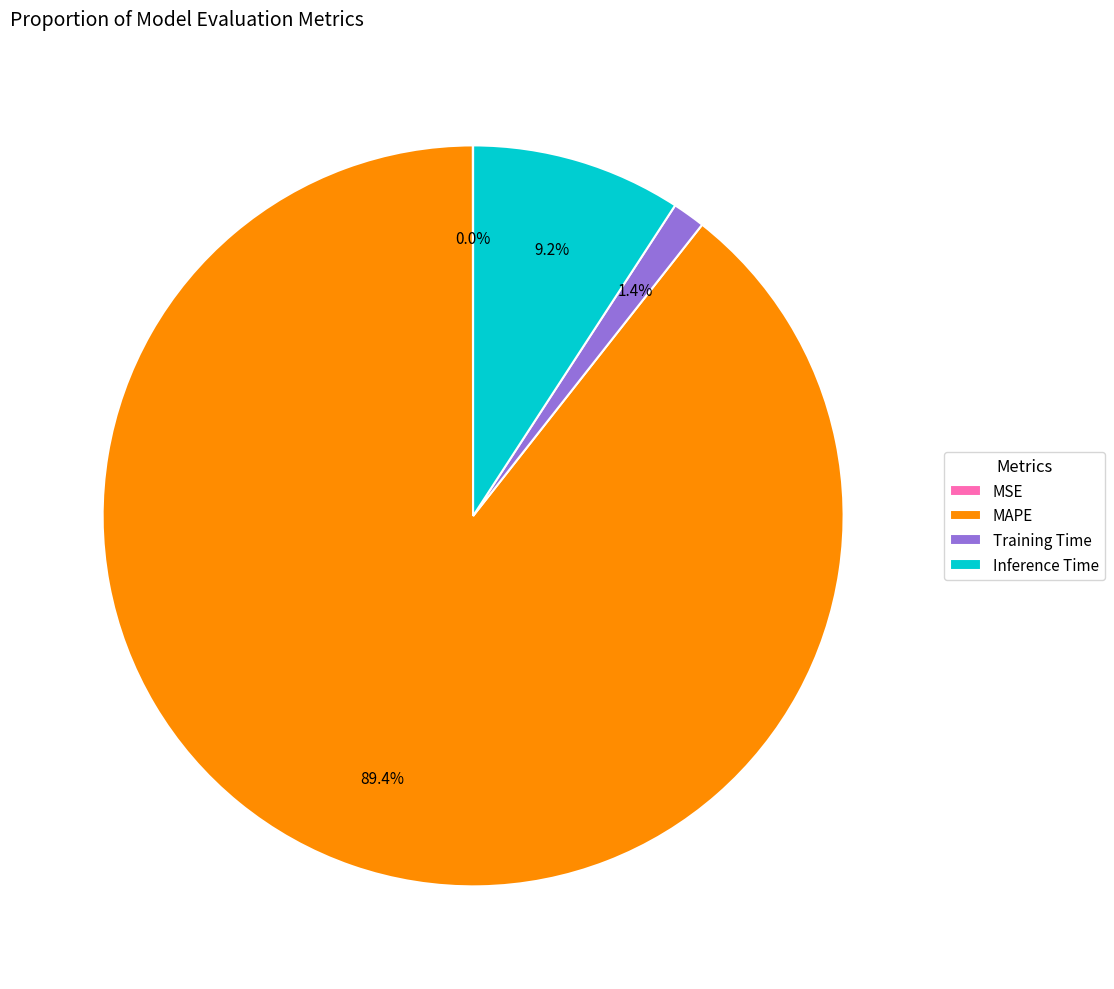

Which has a higher value, Inference Time or MAPE?

MAPE